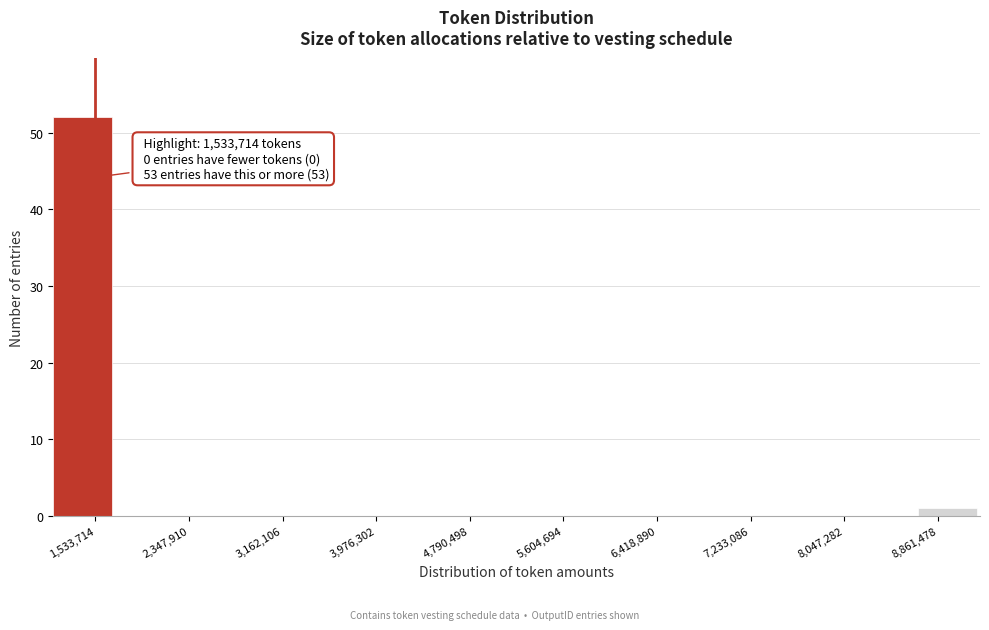

Which range on the x-axis has the tallest bar?

1200000 to 1700000